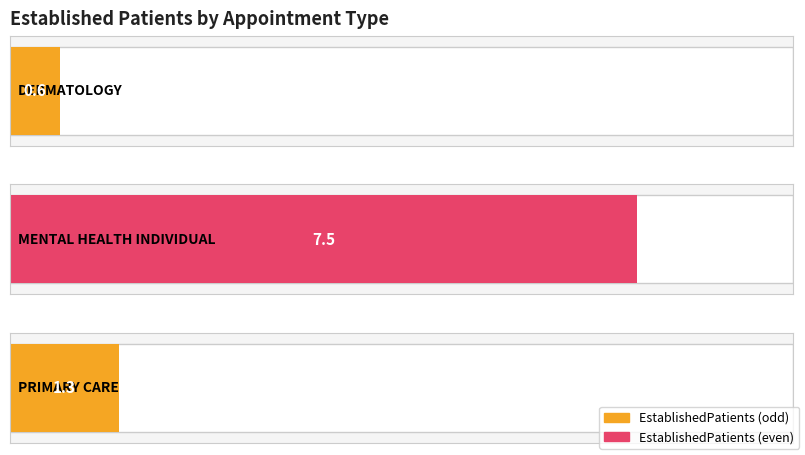

What is the change in value from MENTAL HEALTH INDIVIDUAL to PRIMARY CARE?

-6.2